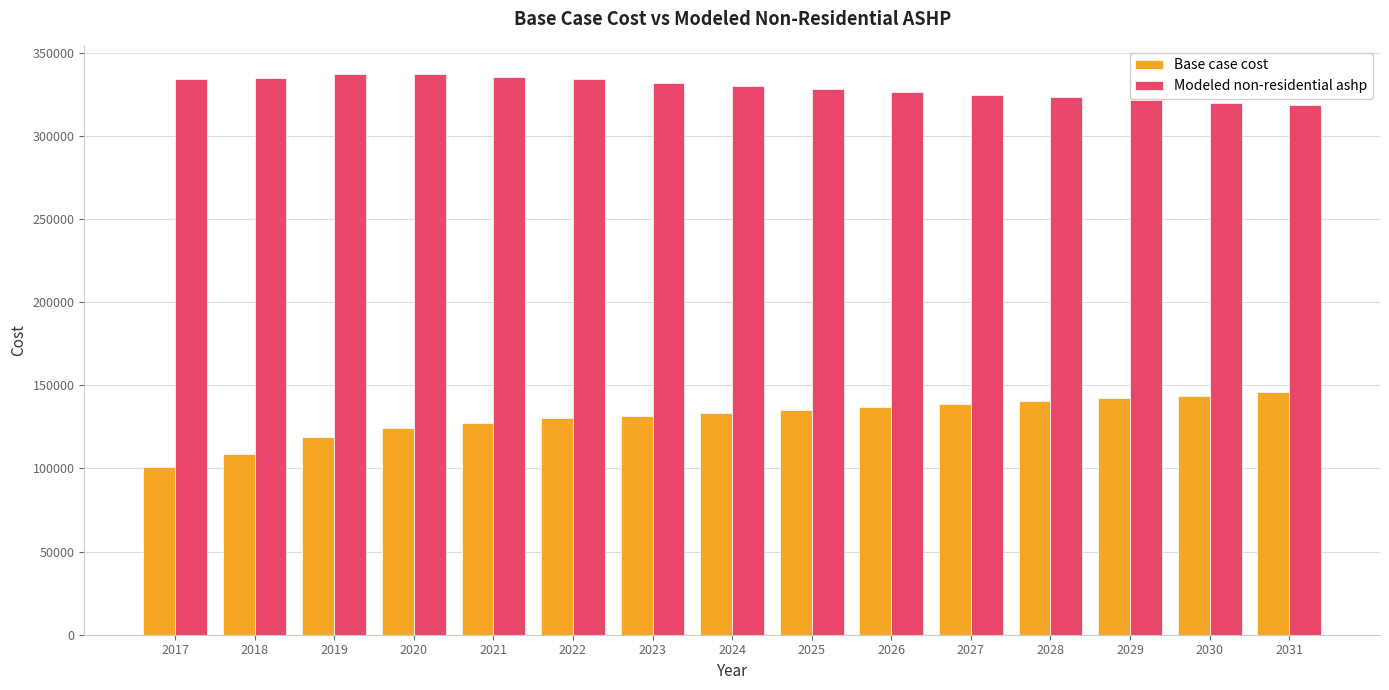

What is the sum of all Base case cost values?

1959628.9